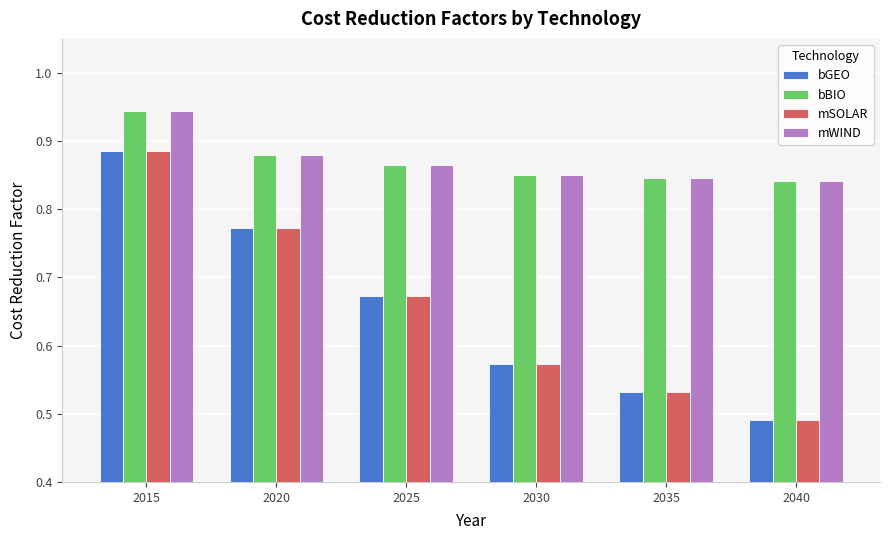

Which category has the lowest value across all series?

2040